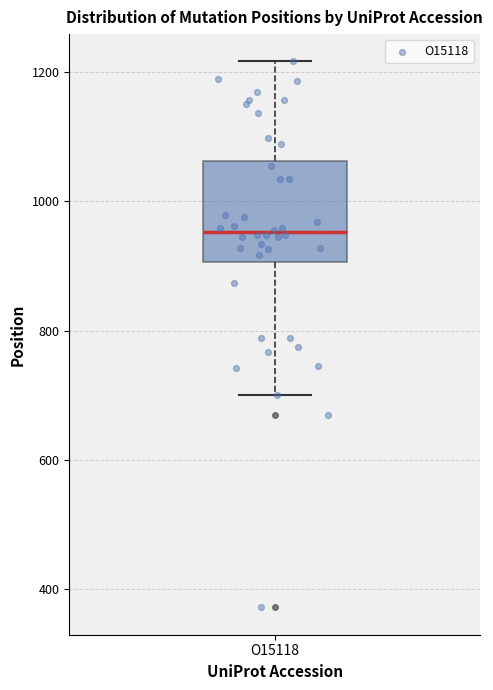

Read this box plot against the y-axis: the position of the median line, the range covered by the box, and the ends of both whiskers. The values are not printed on the chart, so give them approximately, as read against the axis.

median 960, box 900 to 1060, whiskers 700 to 1220